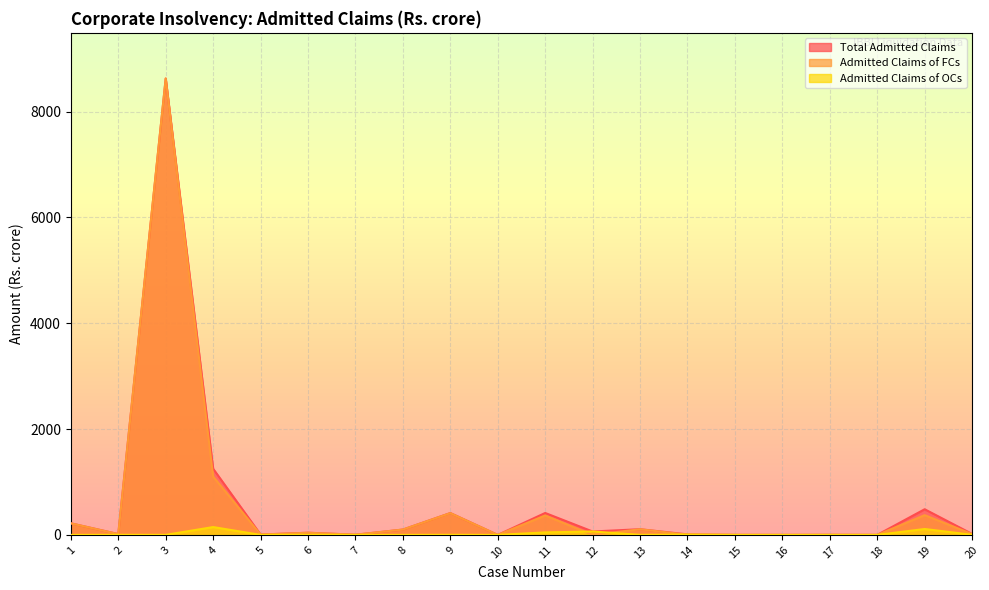

In Total Admitted Claims, how many points are lower than both neighbors (excluding endpoints)?

7